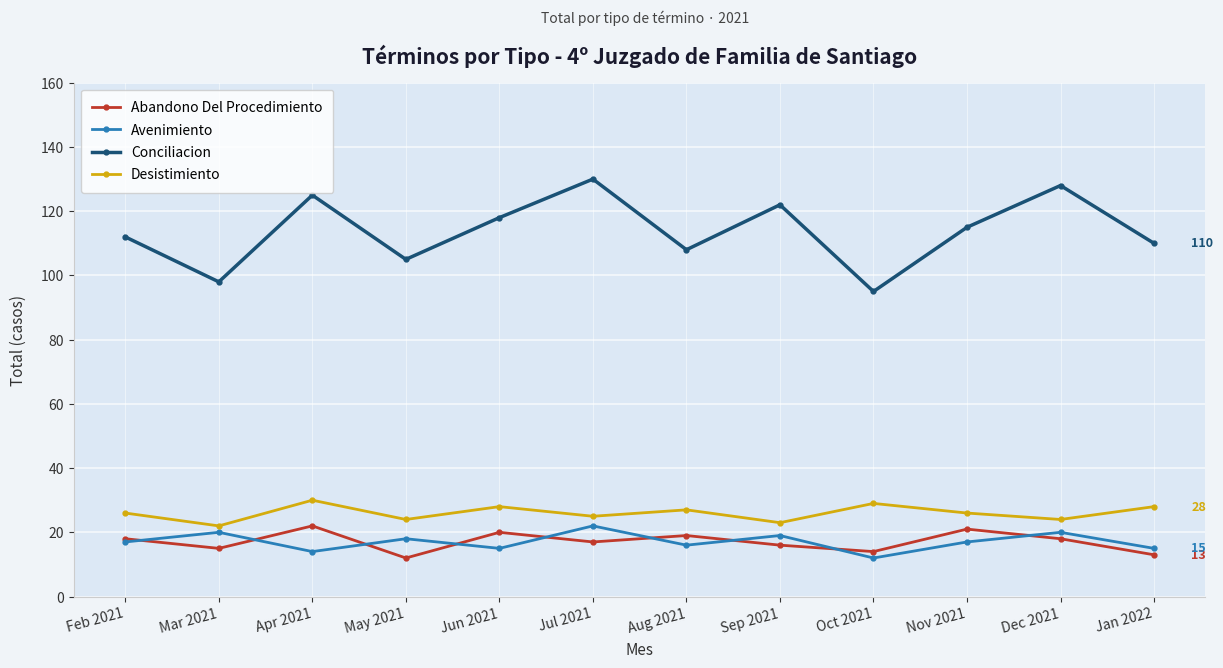

What is the sum of all Conciliacion values?

1366